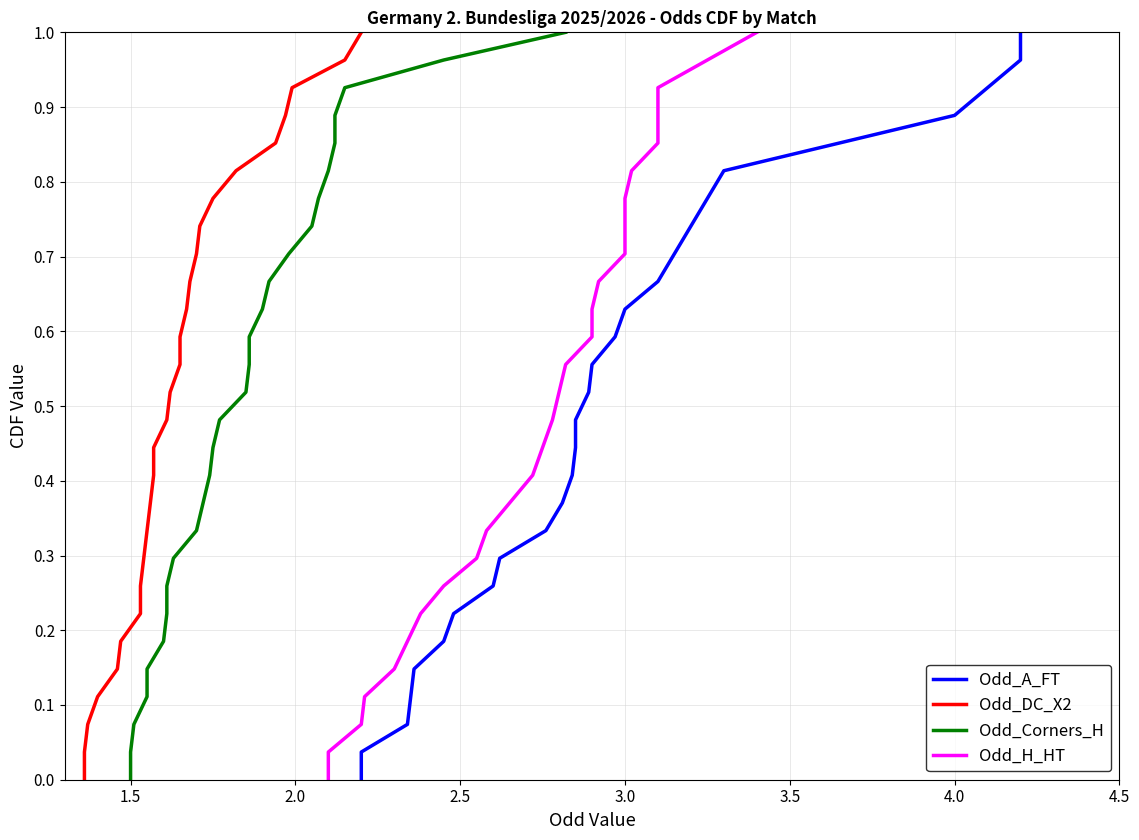

What is the greatest value displayed?

1.0